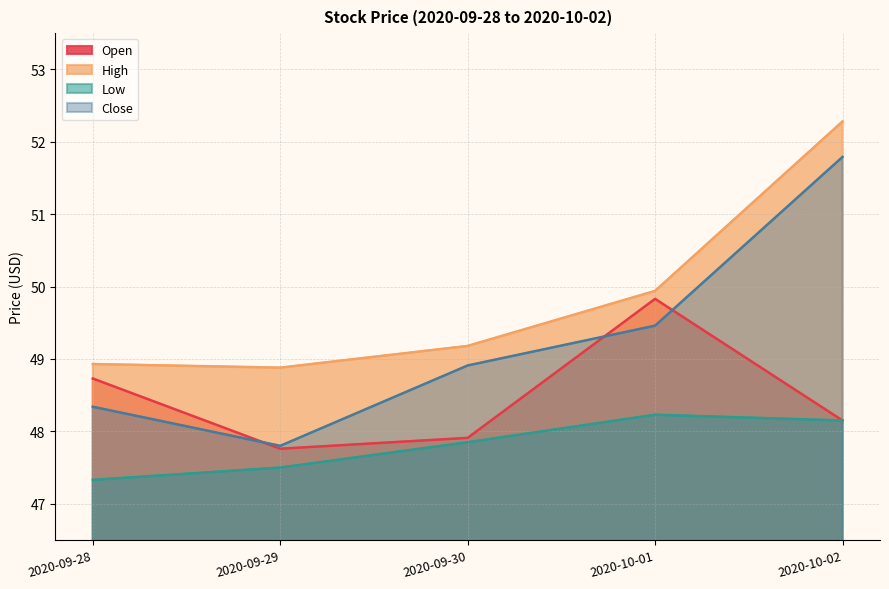

How many values in the Open series are below 48?

2